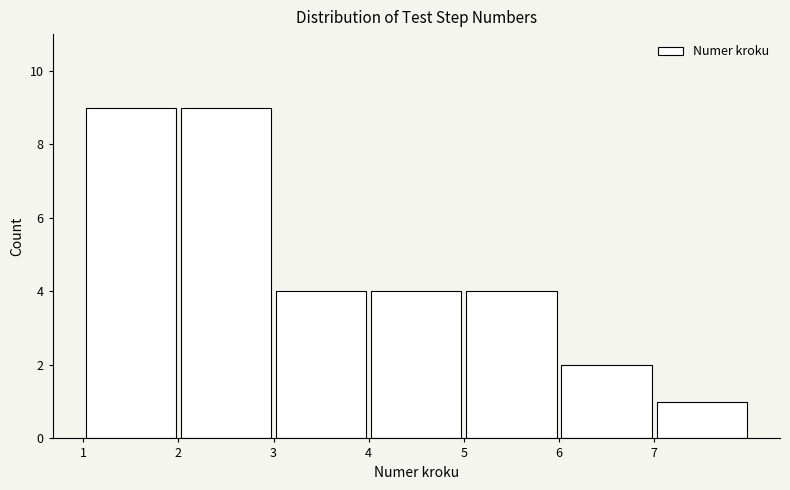

Reading left to right, list every bar in this chart as the range it spans on the x-axis followed by its height. The values are not printed on the chart, so give them approximately, as read against the axis.

1 to 2: 9
2 to 3: 9
3 to 4: 4
4 to 5: 4
5 to 6: 4
6 to 7: 2
7 to 8: 1